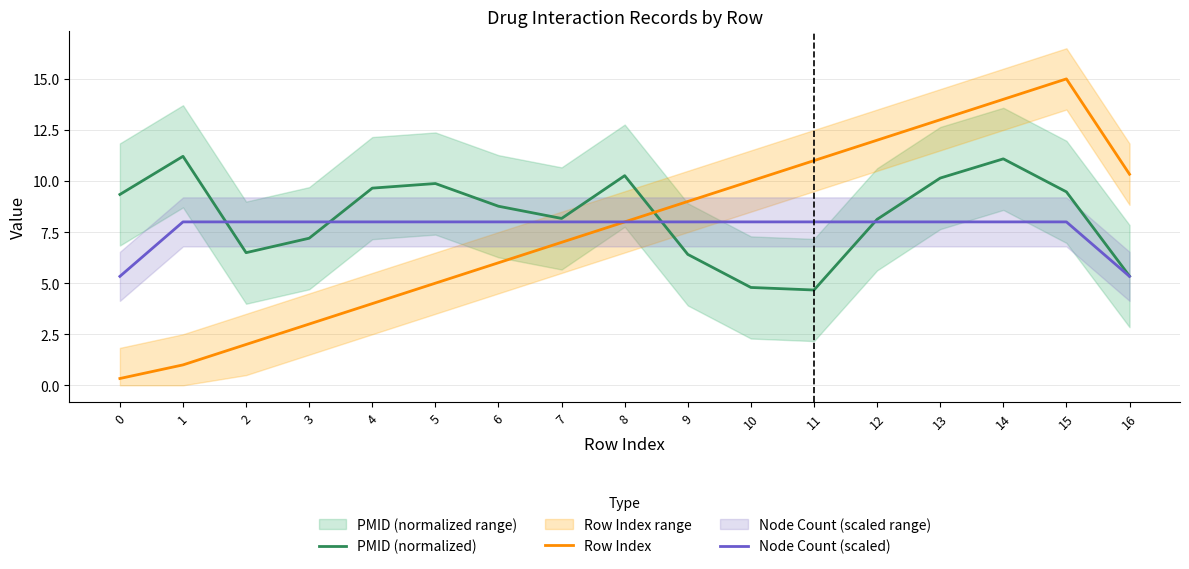

Between 15 and 0, which is larger?

15